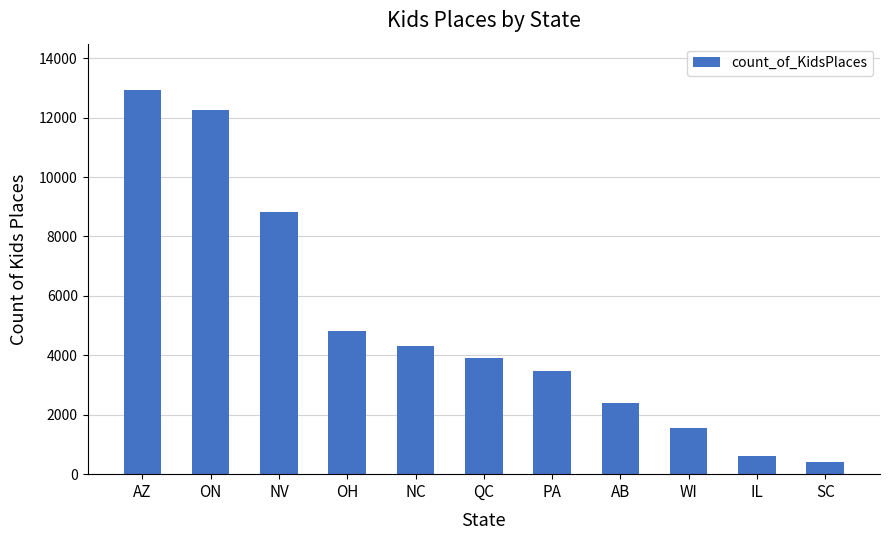

List the labels in order of value, largest first.

AZ, ON, NV, OH, NC, QC, PA, AB, WI, IL, SC